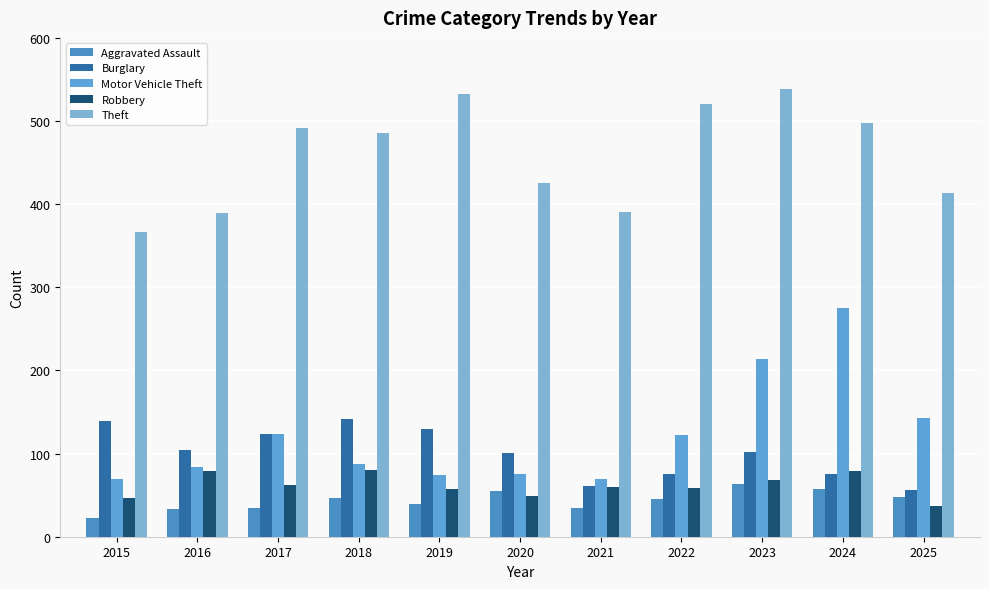

At which label does Aggravated Assault reach its minimum?

2015